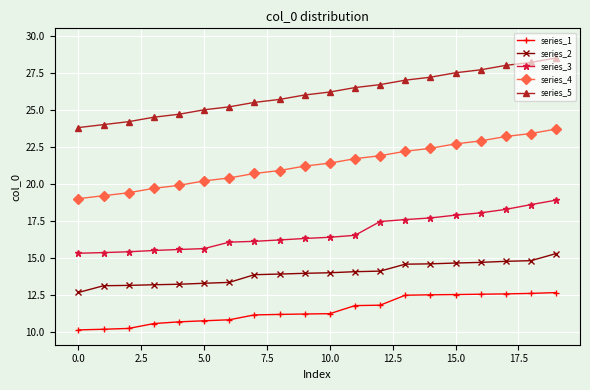

True or false: series_1 and series_4 cross at least once.

False